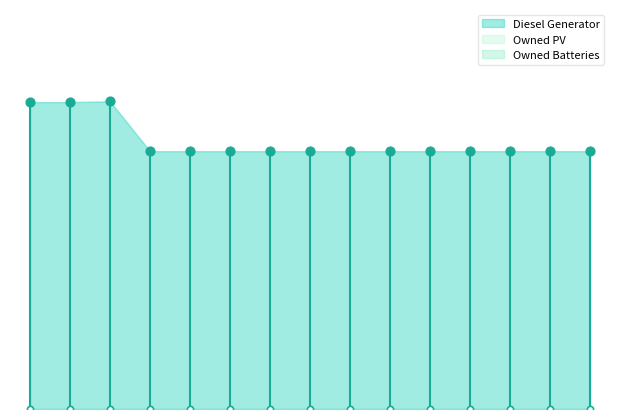

What are all the series names shown in the legend?

Diesel Generator, Owned PV, Owned Batteries